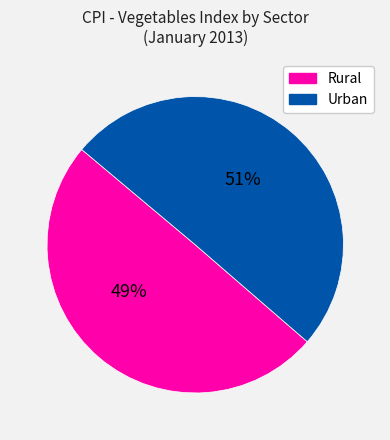

To the nearest percent, what is the combined percentage of Urban and Rural?

100%